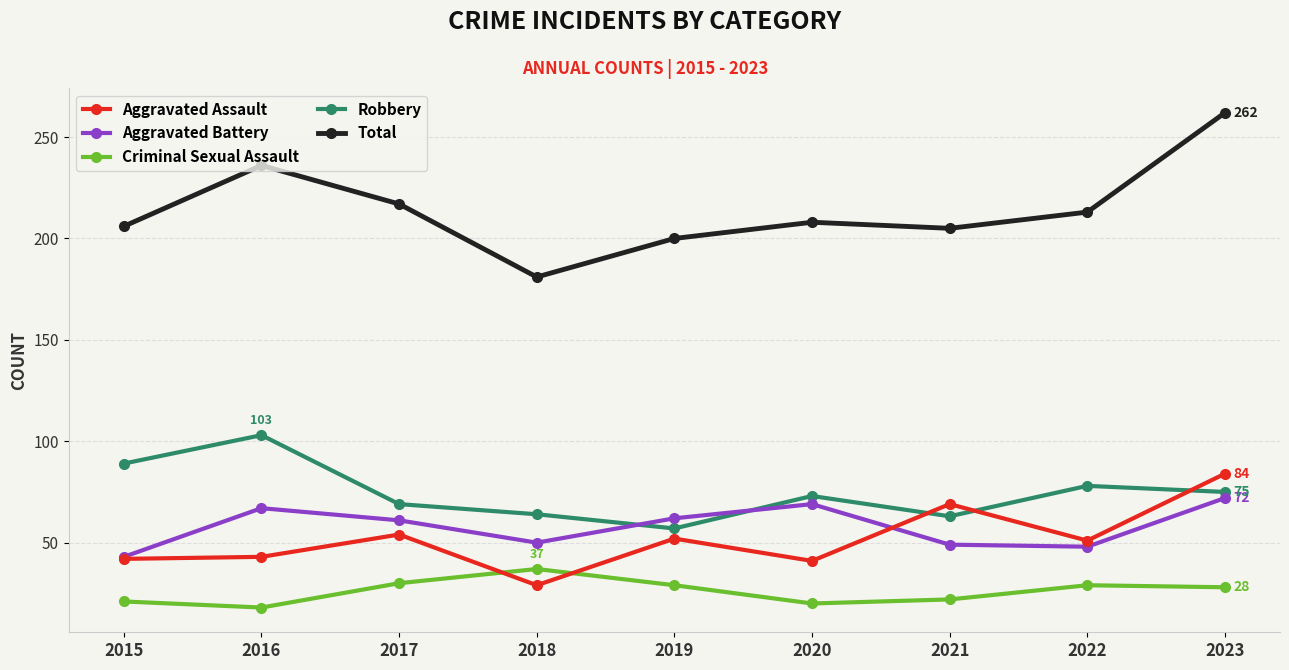

What is the total value across all series at 2019?

400